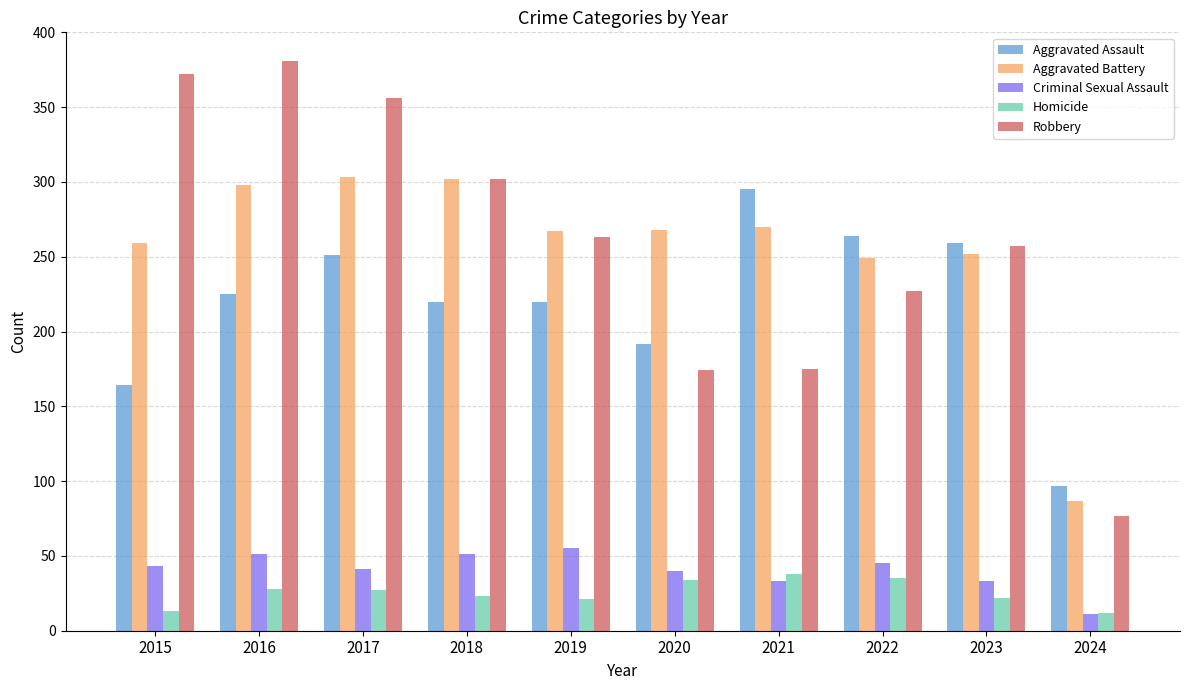

Is the value of Robbery at 2021 greater than the value of Criminal Sexual Assault at 2024?

Yes